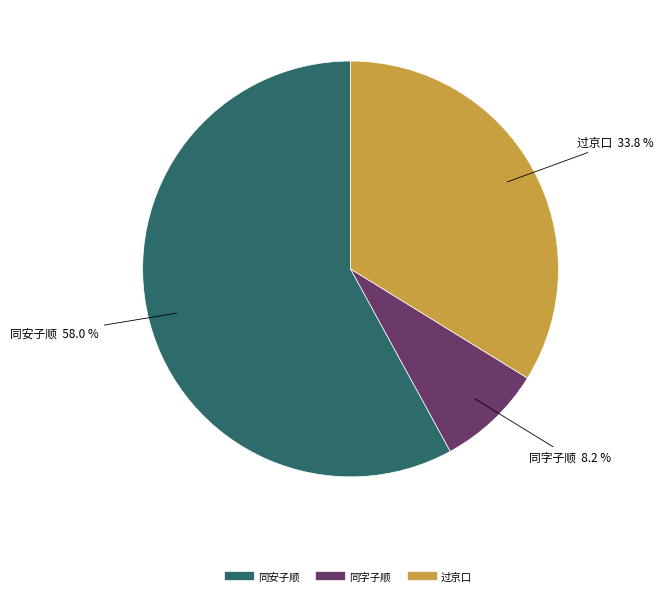

Does any single category account for the majority?

Yes